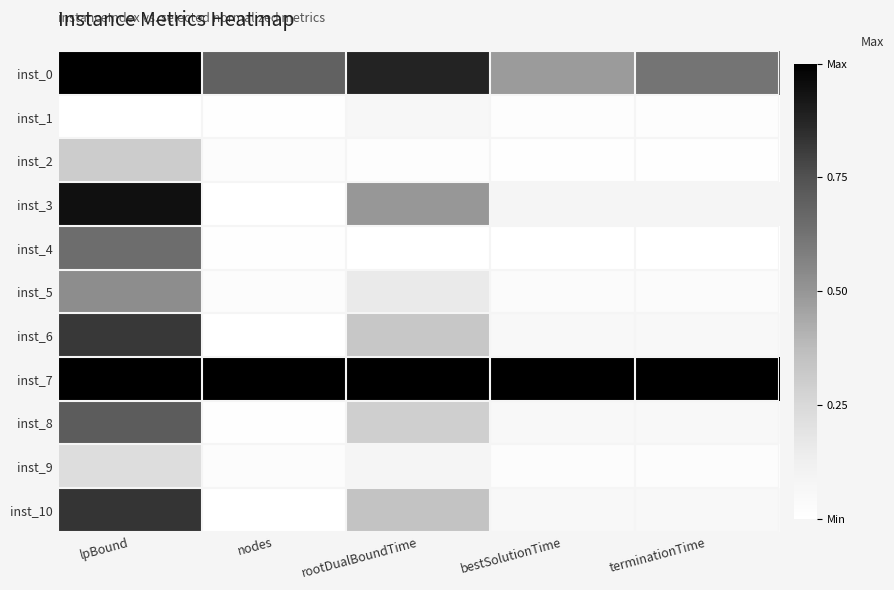

At which category is the sum across all series the highest?

lpBound